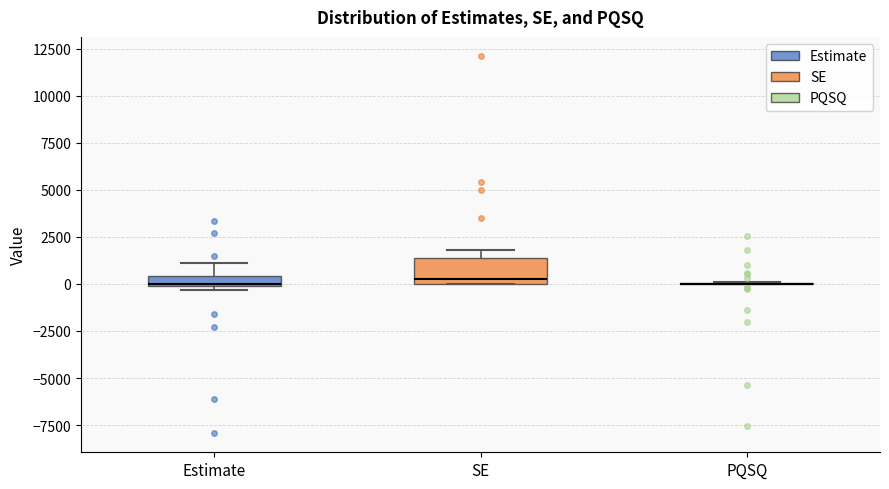

Which box is the tallest, from its lower edge to its upper edge?

SE